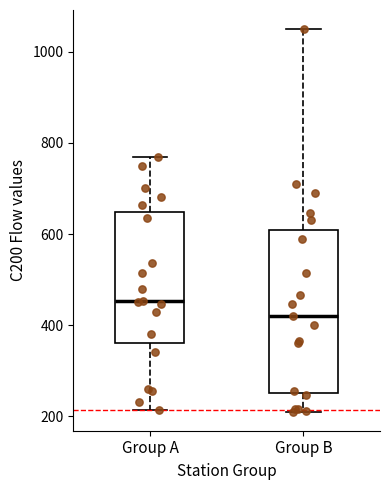

Reading left to right, read every box against the y-axis: the position of its median line, the range the box covers, and the ends of its whiskers. The values are not printed on the chart, so give them approximately, as read against the axis.

Group A: median 460, box 360 to 640, whiskers 220 to 760
Group B: median 420, box 260 to 600, whiskers 220 to 1040